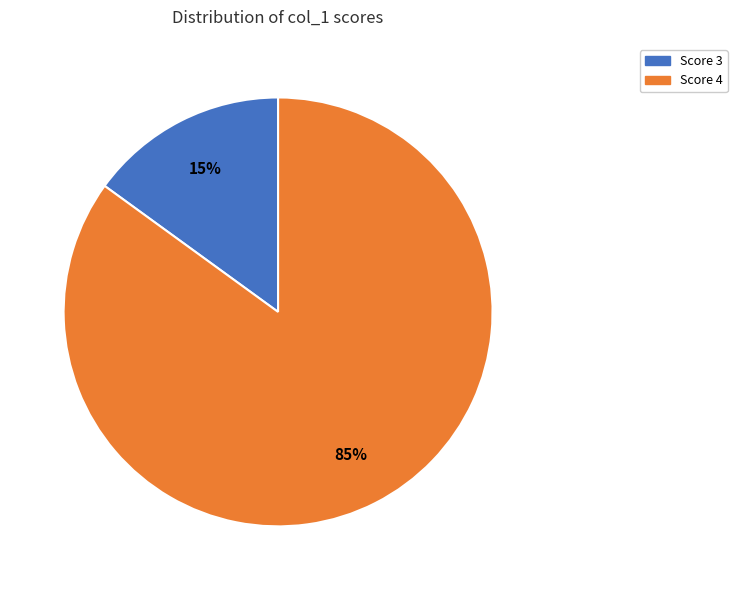

Is there a majority slice in this chart?

Yes